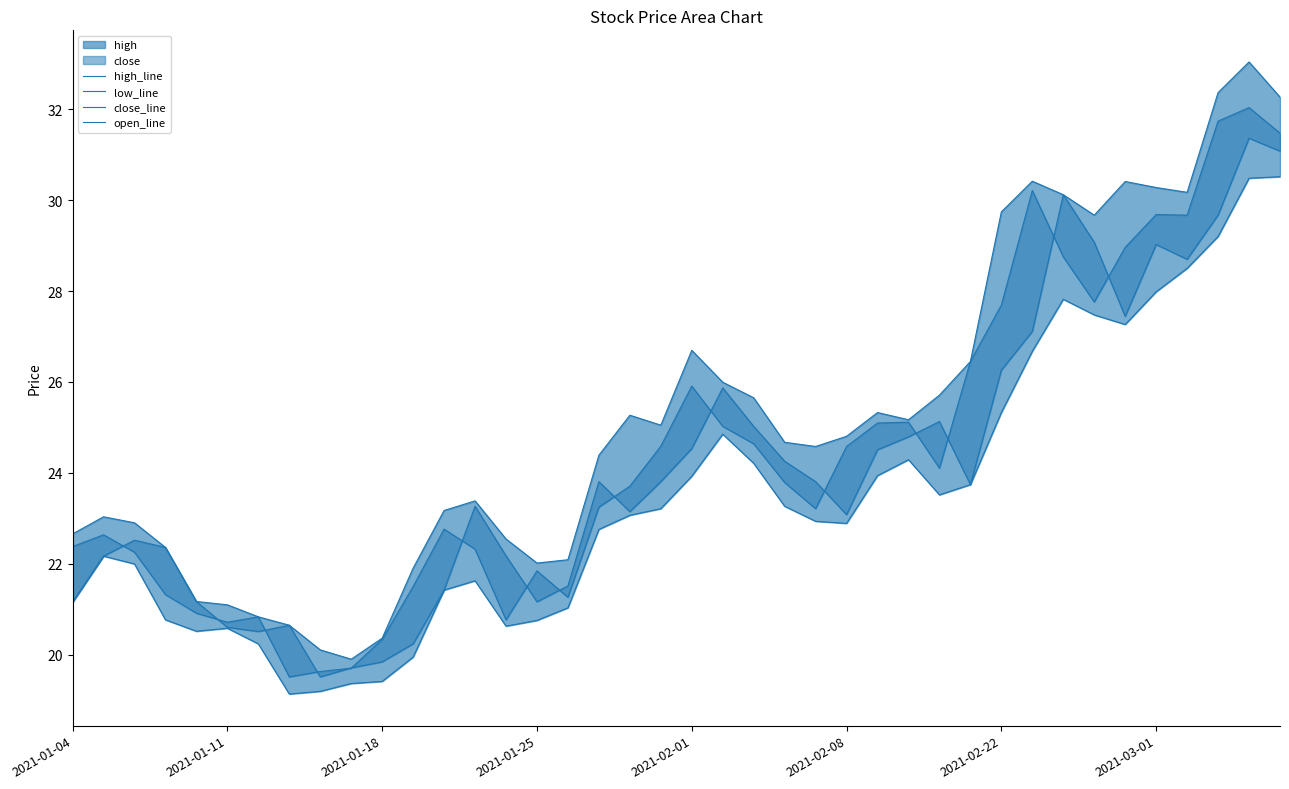

Is it true that high_line equals 12.0 at 2021-01-18?

False